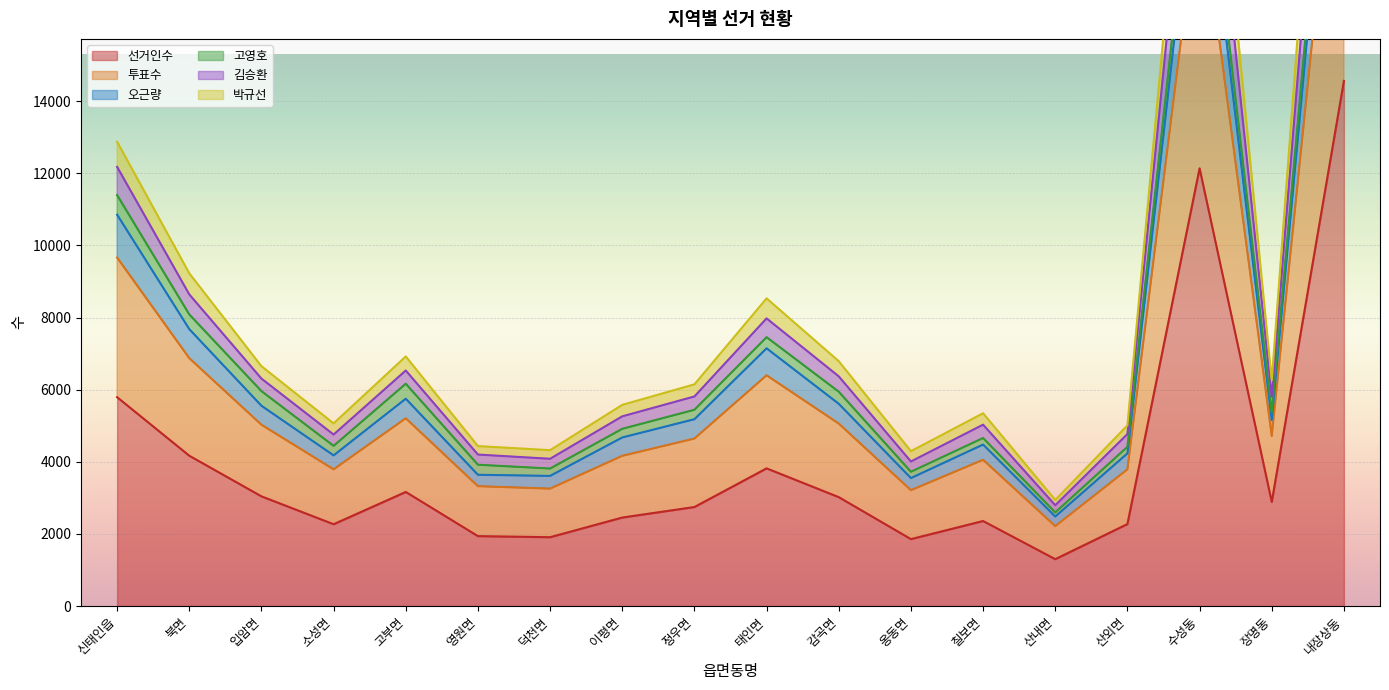

Where is 선거인수 nearest to the value 7931?

신태인읍